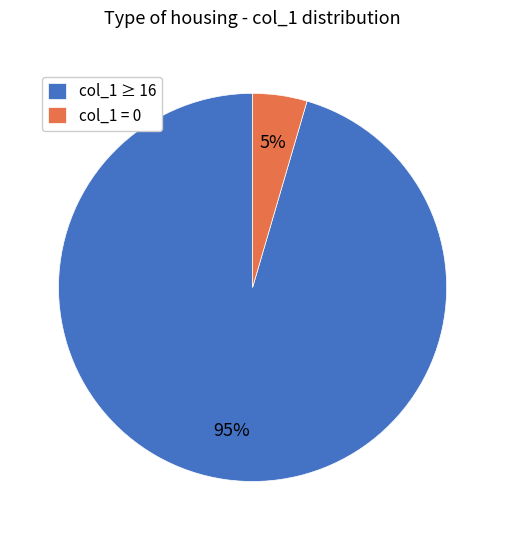

What is the largest slice in the pie chart?

col_1 ≥ 16